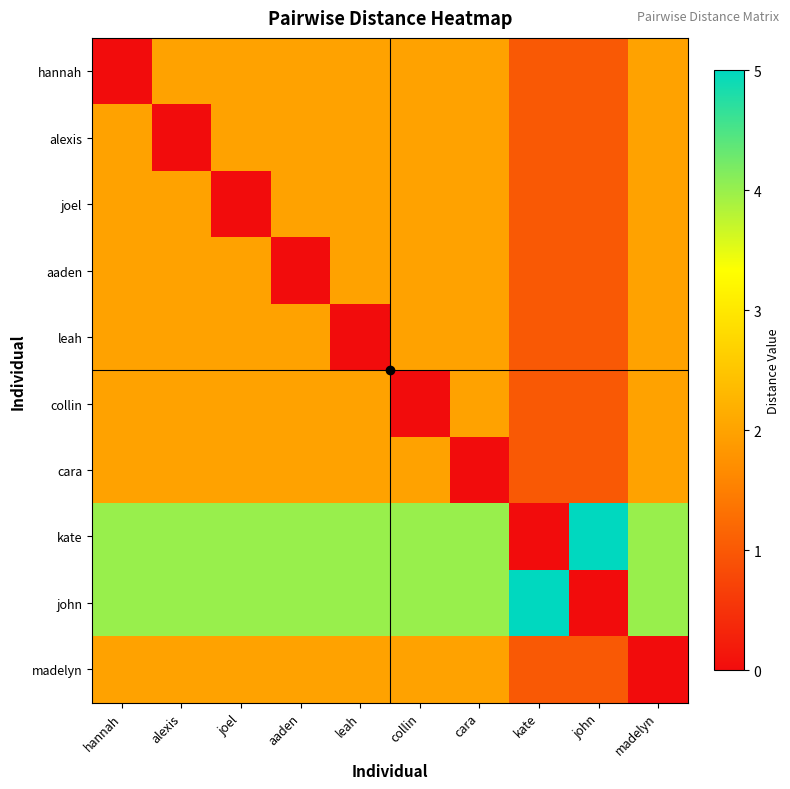

What is the spread (max minus min) of values at kate?

5